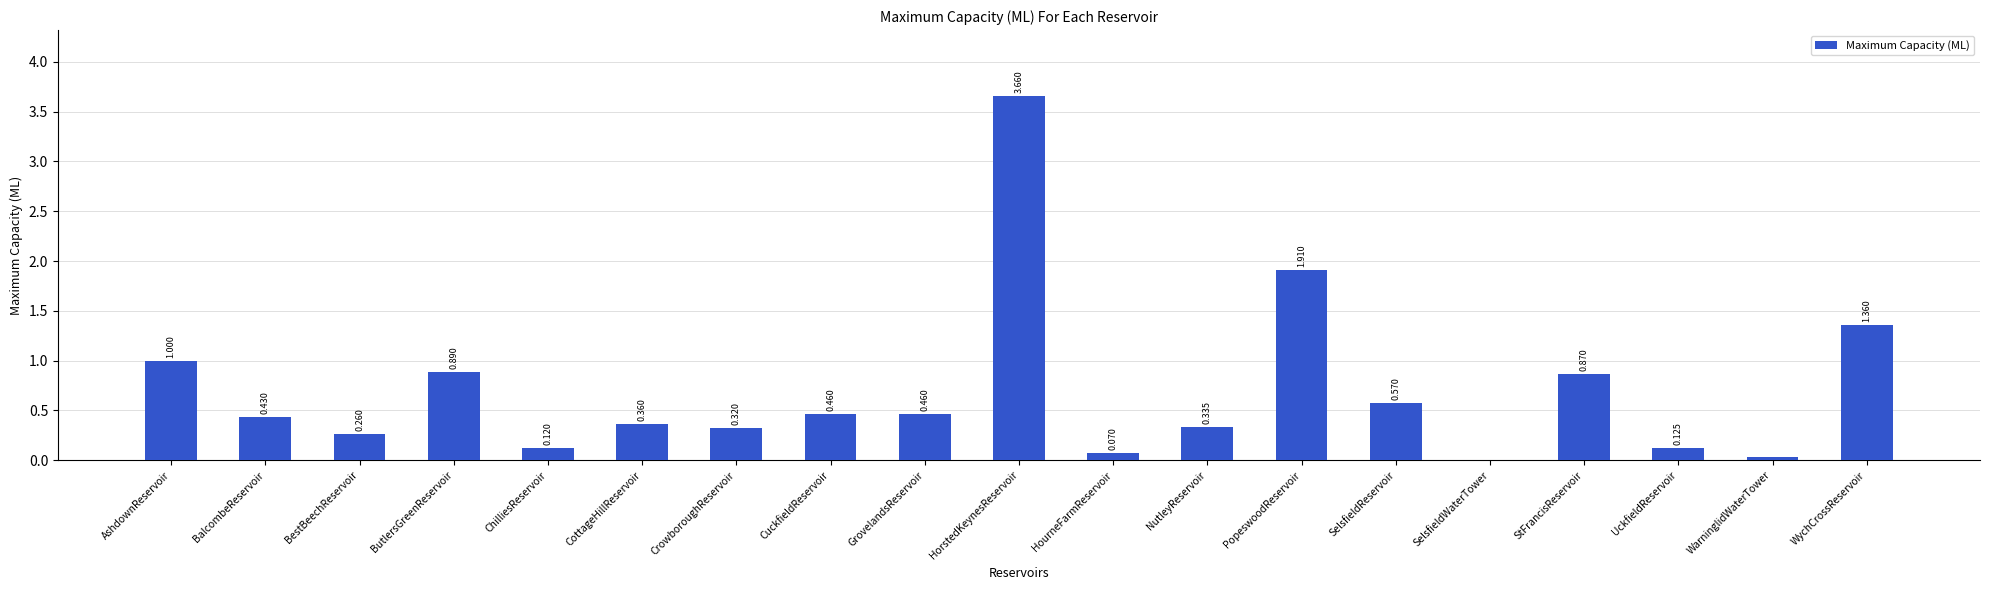

At which category does the chart reach its peak across all series?

HorstedKeynesReservoir